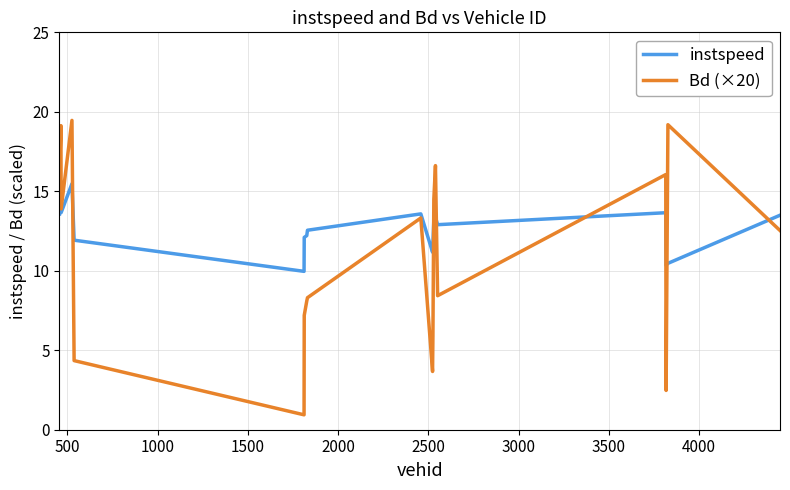

Rank the series by their maximum value, from highest to lowest.

Bd (×20), instspeed